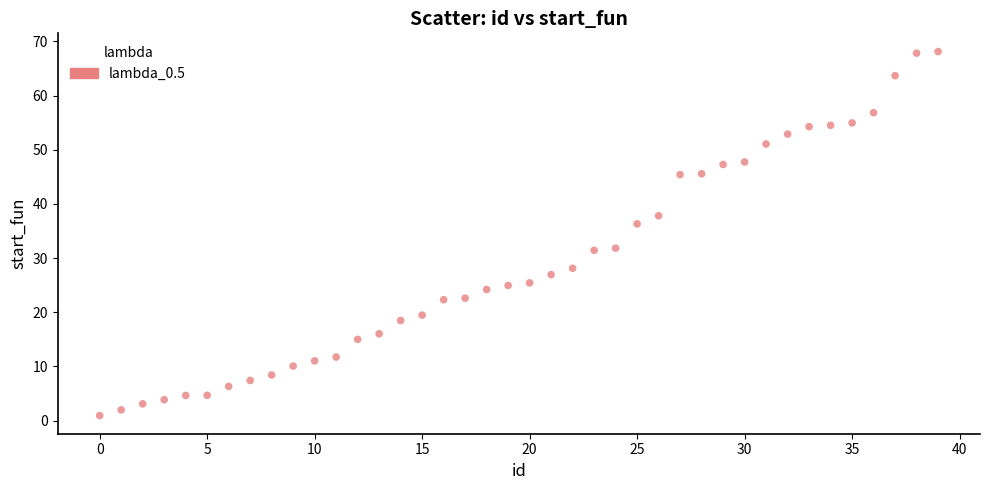

What is the range of X values (max minus min)?

39.0